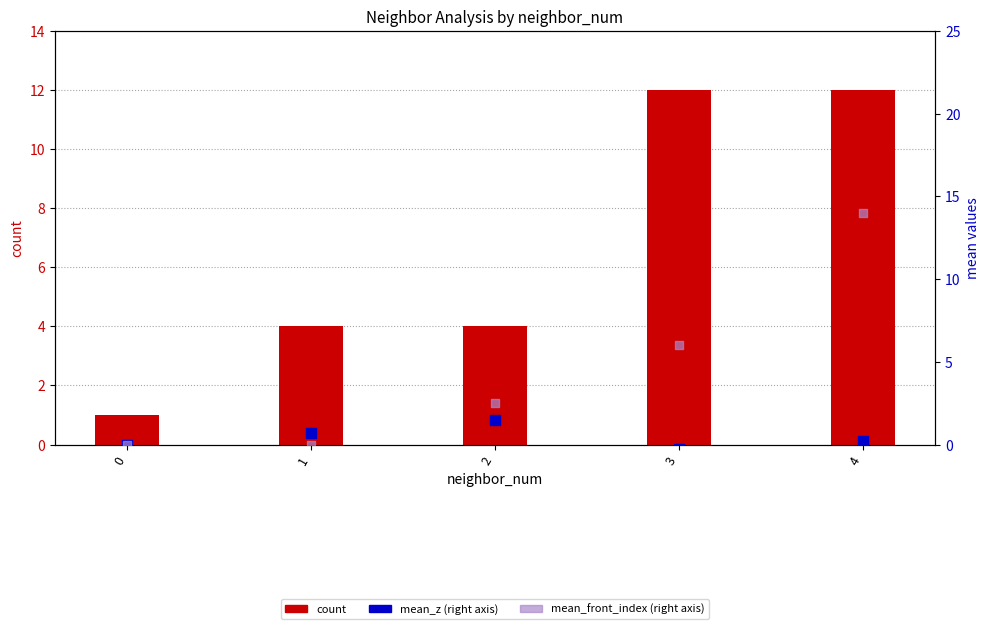

What is the total value across all series at 0?

1.0